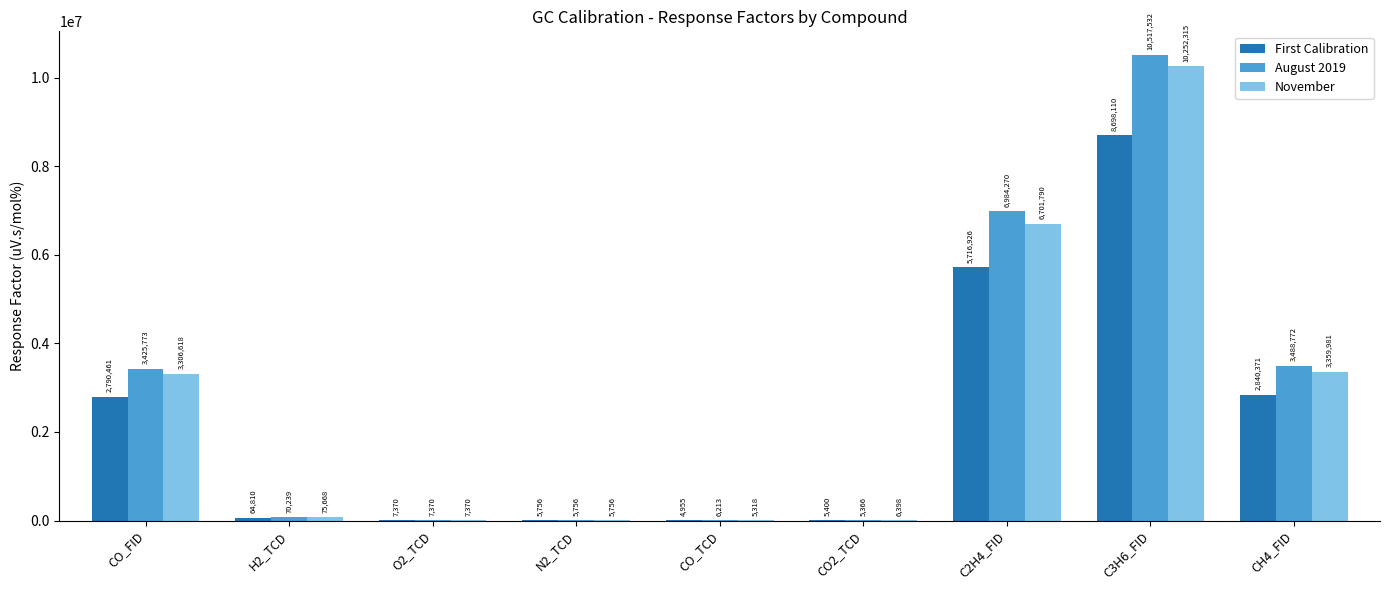

Is the value of August 2019 at CH4_FID greater than the value of First Calibration at O2_TCD?

Yes